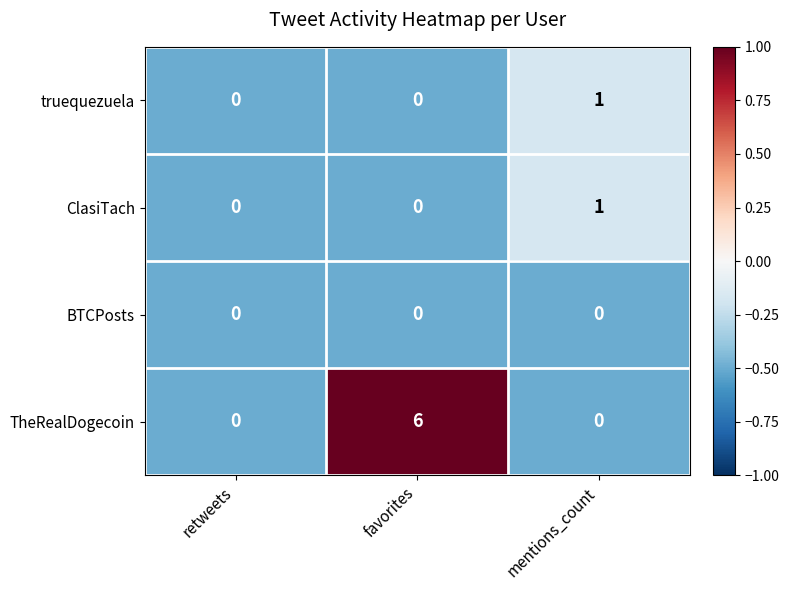

Reading right to left, list all the values displayed in this chart.

truequezuela: mentions_count=1	favorites=0	retweets=0
ClasiTach: mentions_count=1	favorites=0	retweets=0
BTCPosts: mentions_count=0	favorites=0	retweets=0
TheRealDogecoin: mentions_count=0	favorites=6	retweets=0